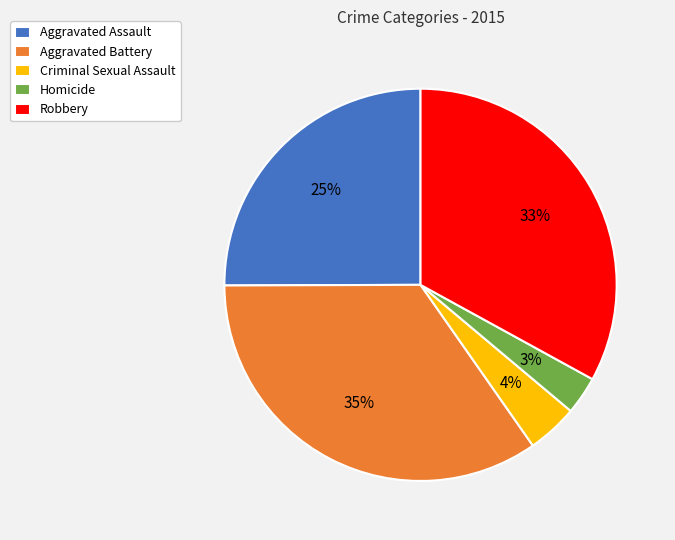

Is there a majority slice in this chart?

No